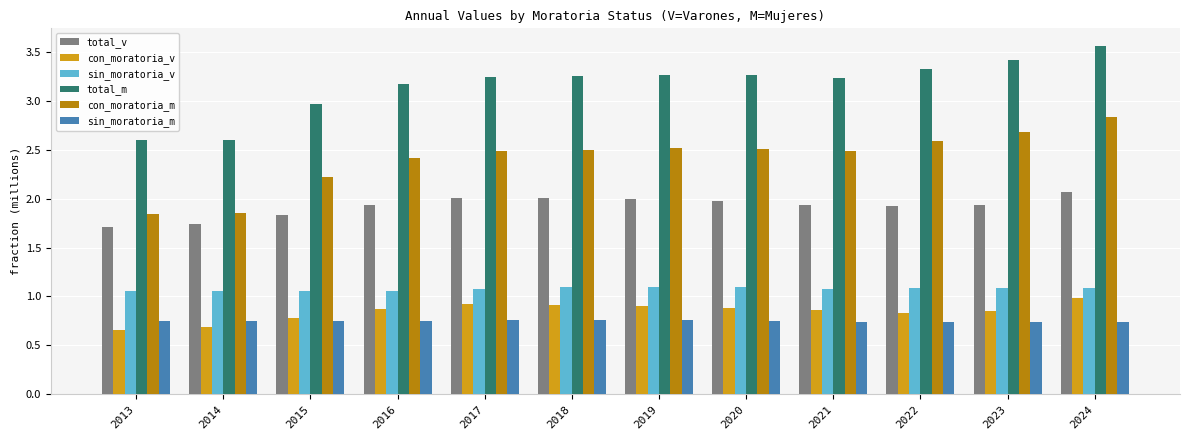

What is the sum of all sin_moratoria_m values?

9.0